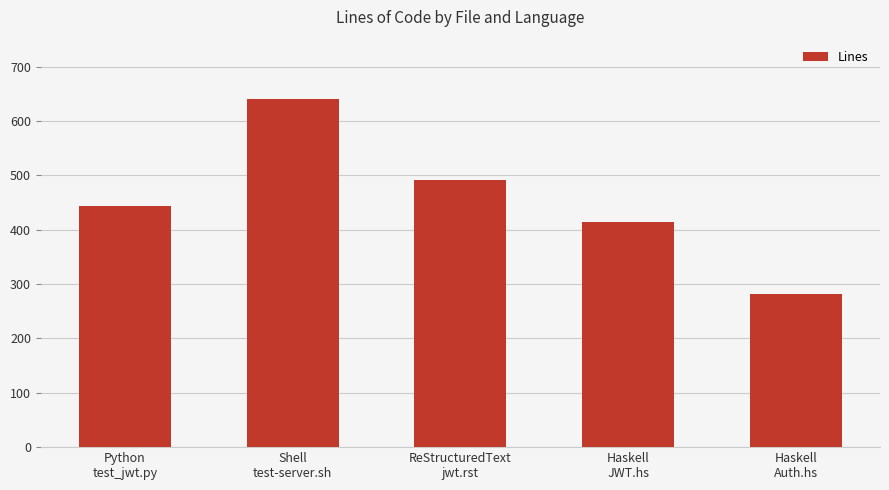

The value at Shell
test-server.sh is 640. True or false?

True